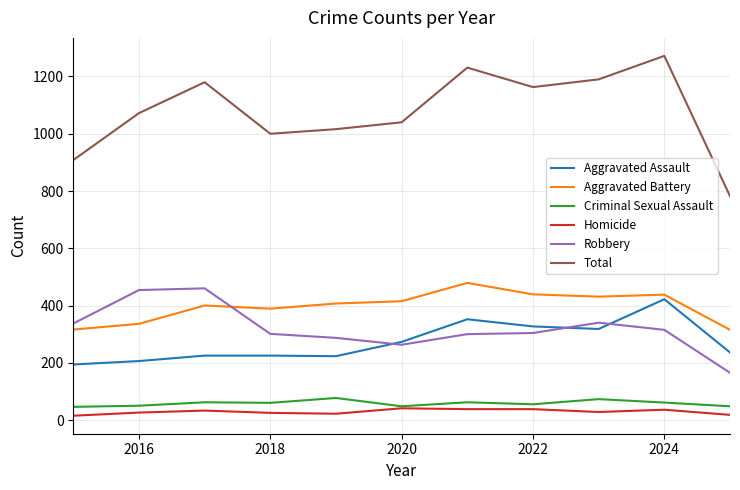

True or false: Homicide and Robbery cross at least once.

False